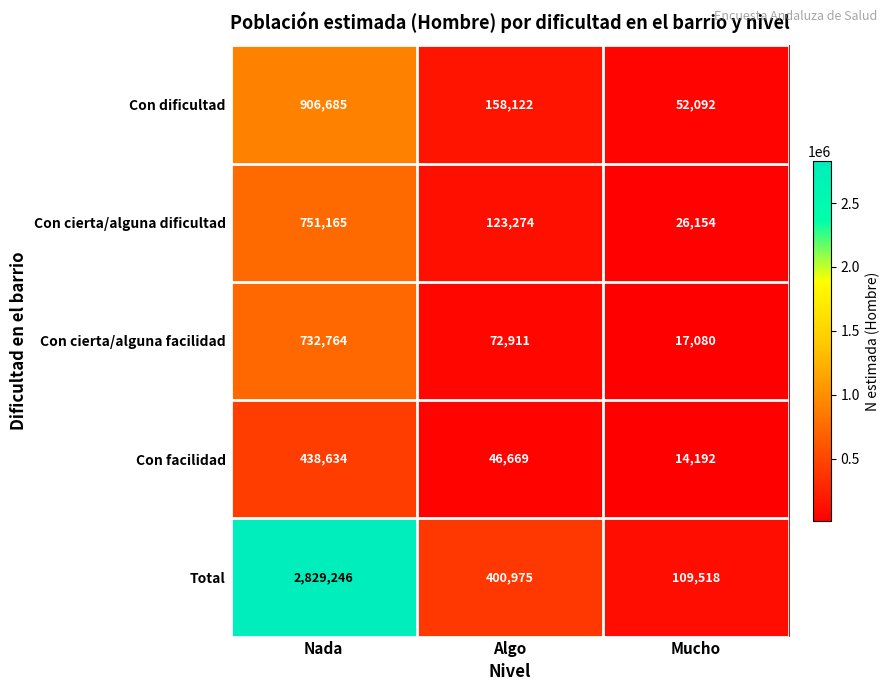

At which label is Con cierta/alguna facilidad closest to 374922?

Algo